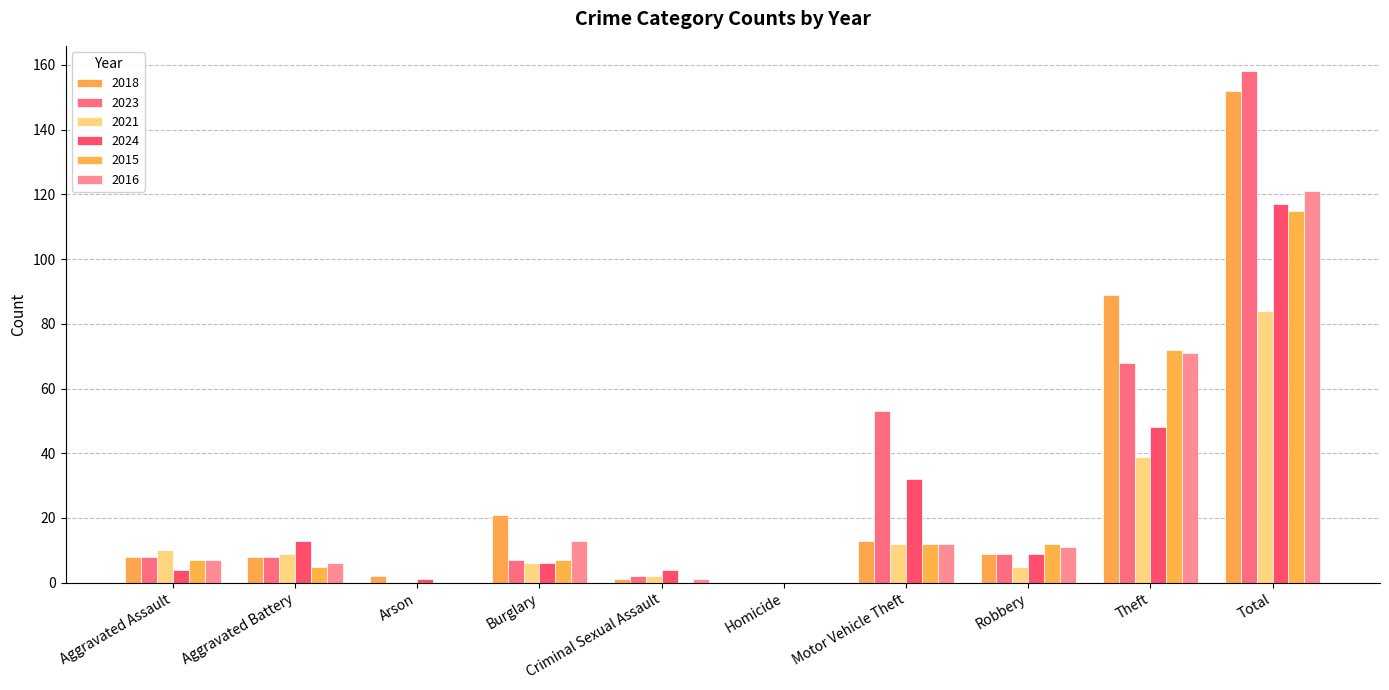

What value does the 2018 series have at Total, to the nearest 5?

150